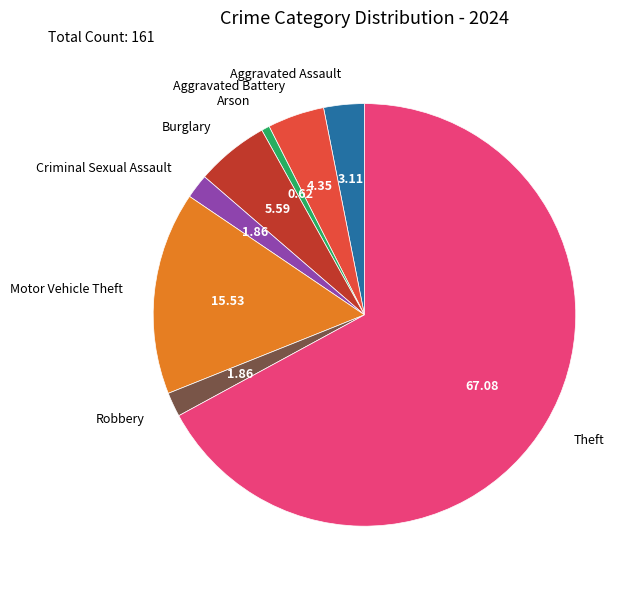

Is there a majority slice in this chart?

Yes